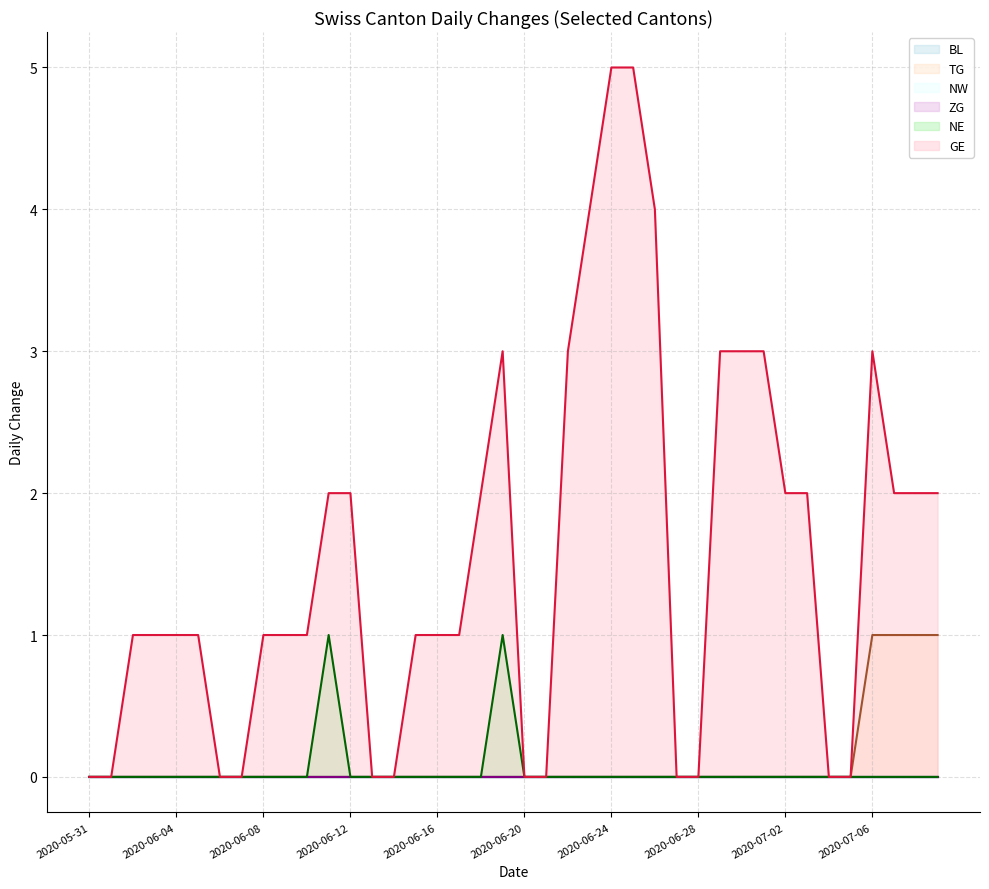

True or false: GE has more than 0 points higher than both neighbors.

True